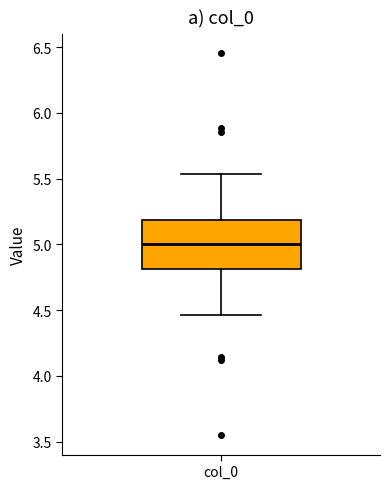

Read this box plot against the y-axis: the position of the median line, the range covered by the box, and the ends of both whiskers. The values are not printed on the chart, so give them approximately, as read against the axis.

median 5.00, box 4.80 to 5.20, whiskers 4.45 to 5.55